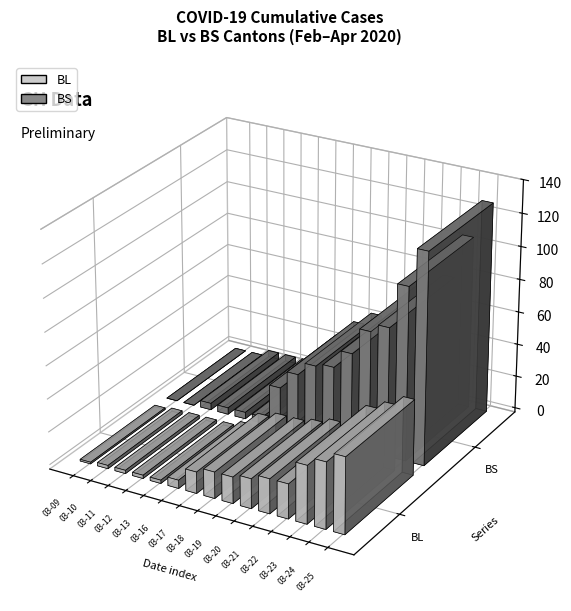

What is the maximum value shown in the chart?

128